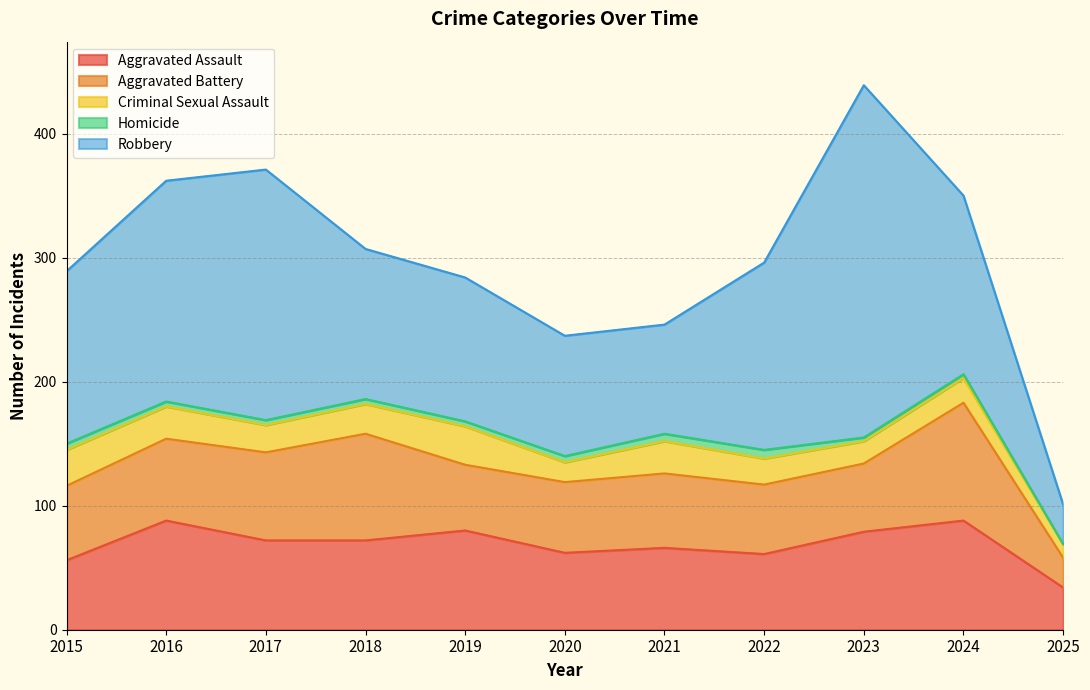

True or false: Homicide has more than 0 points higher than both neighbors.

True